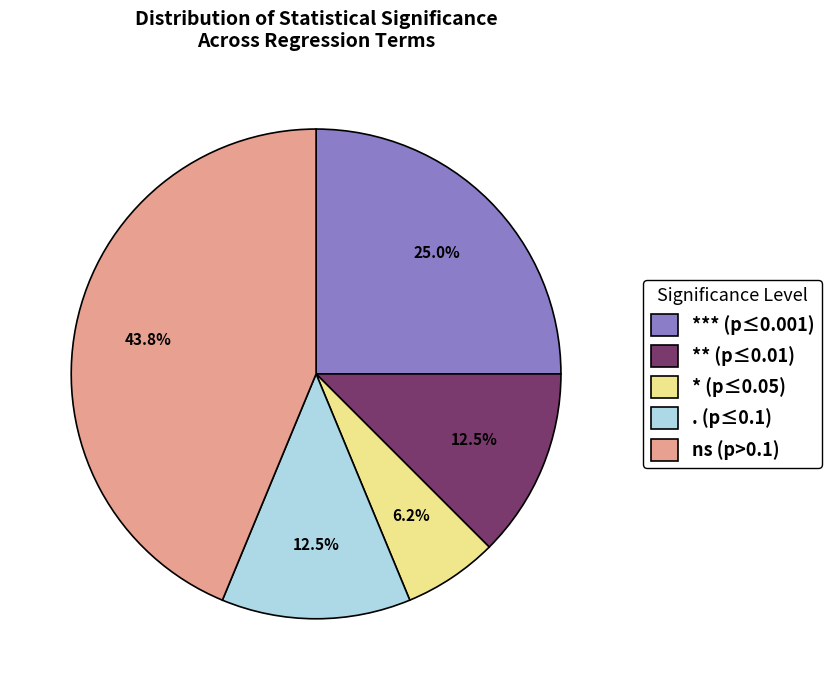

Which slice is the largest?

ns (p>0.1)